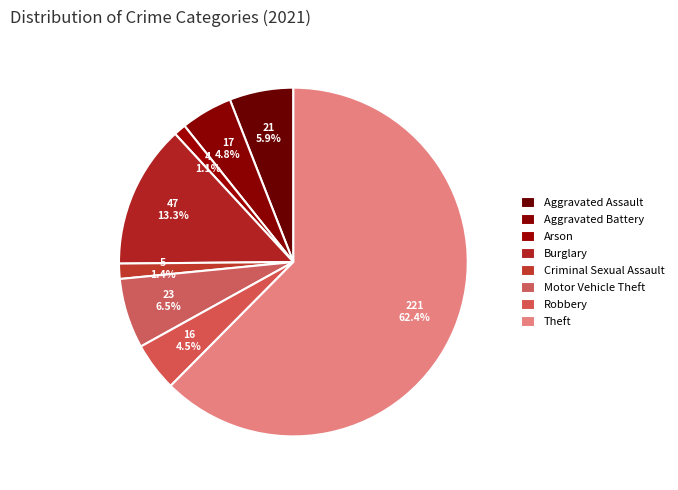

Which slice is the smallest?

Arson